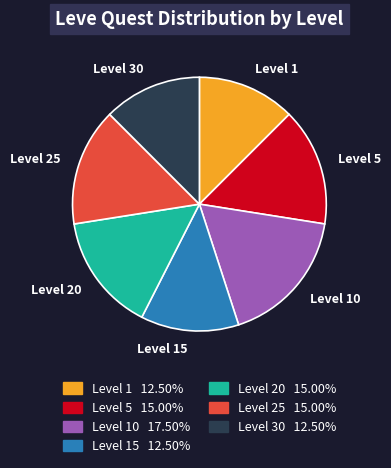

Does Level 5 represent more than half of the total?

No